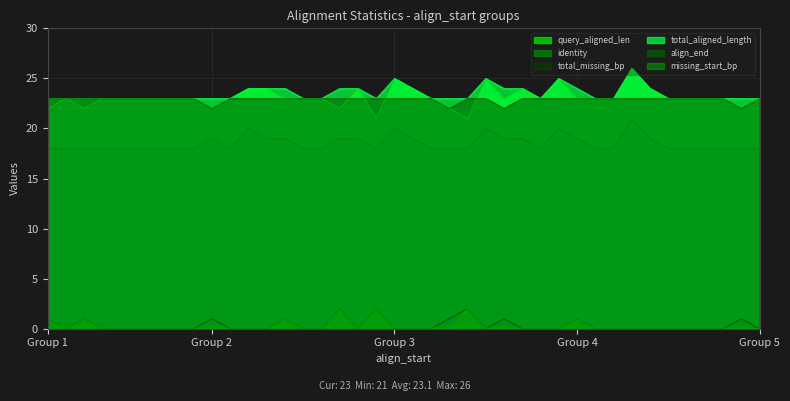

True or false: align_end and missing_start_bp cross at least once.

False